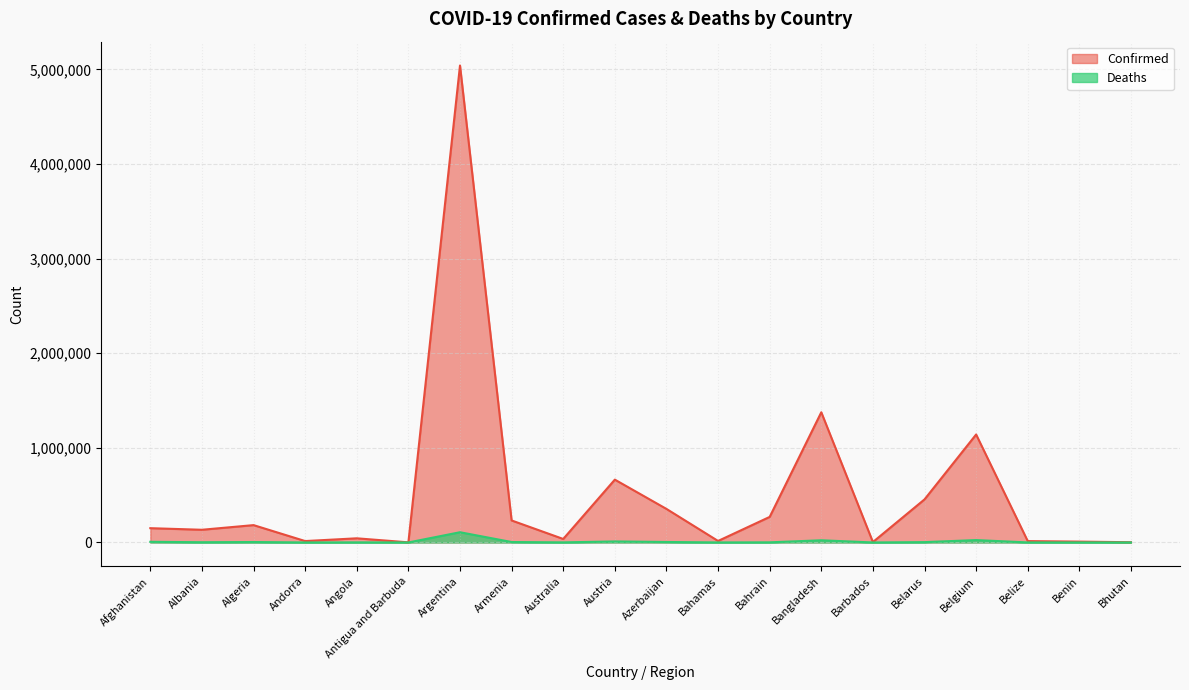

How many data points in Confirmed are less than 151013?

10